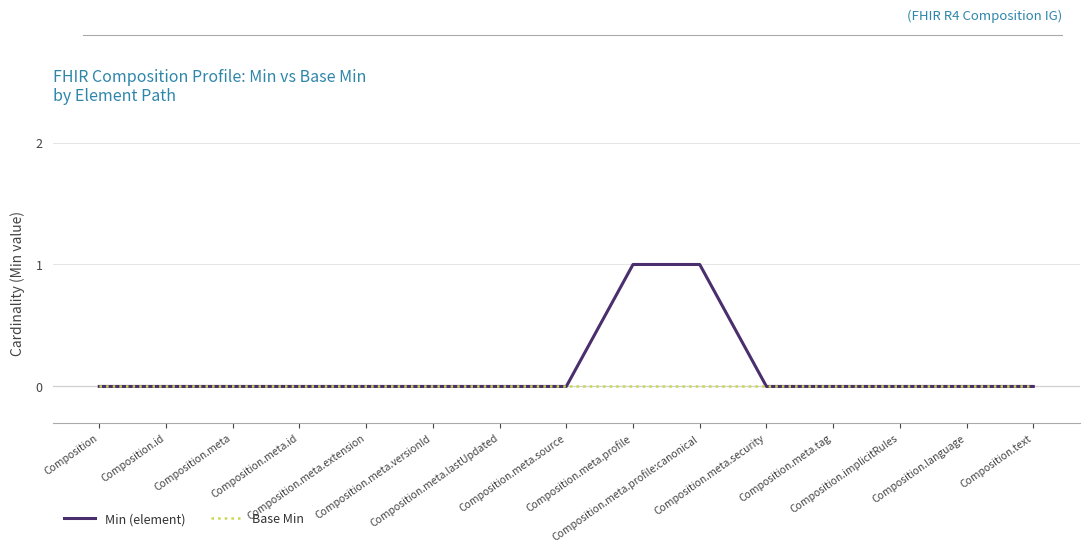

How many lines are shown in the chart?

2